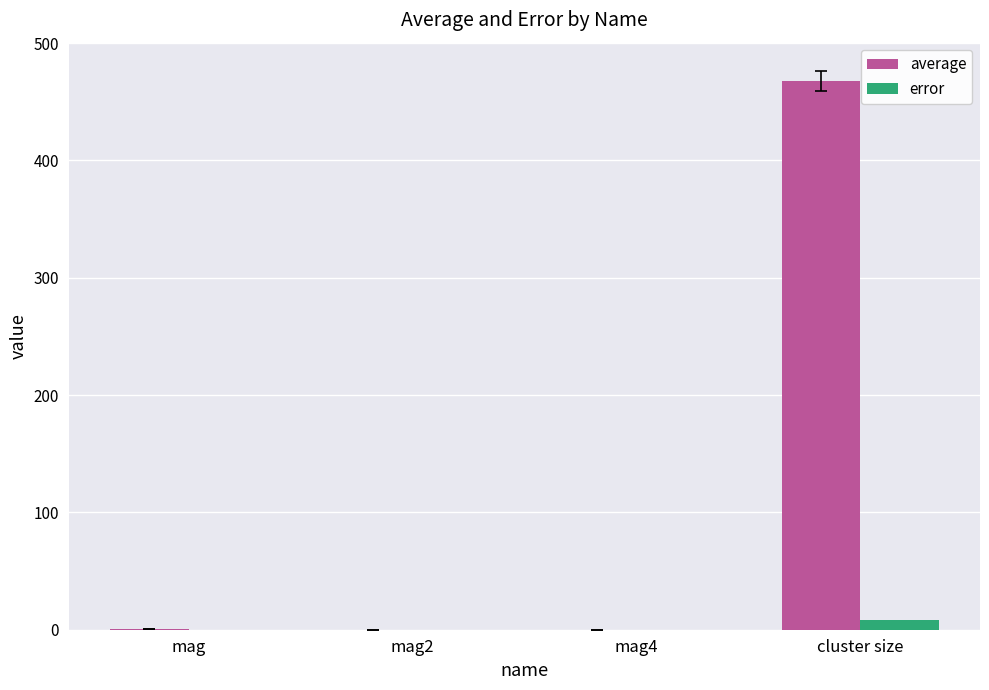

Which category has the highest value across all series?

cluster size